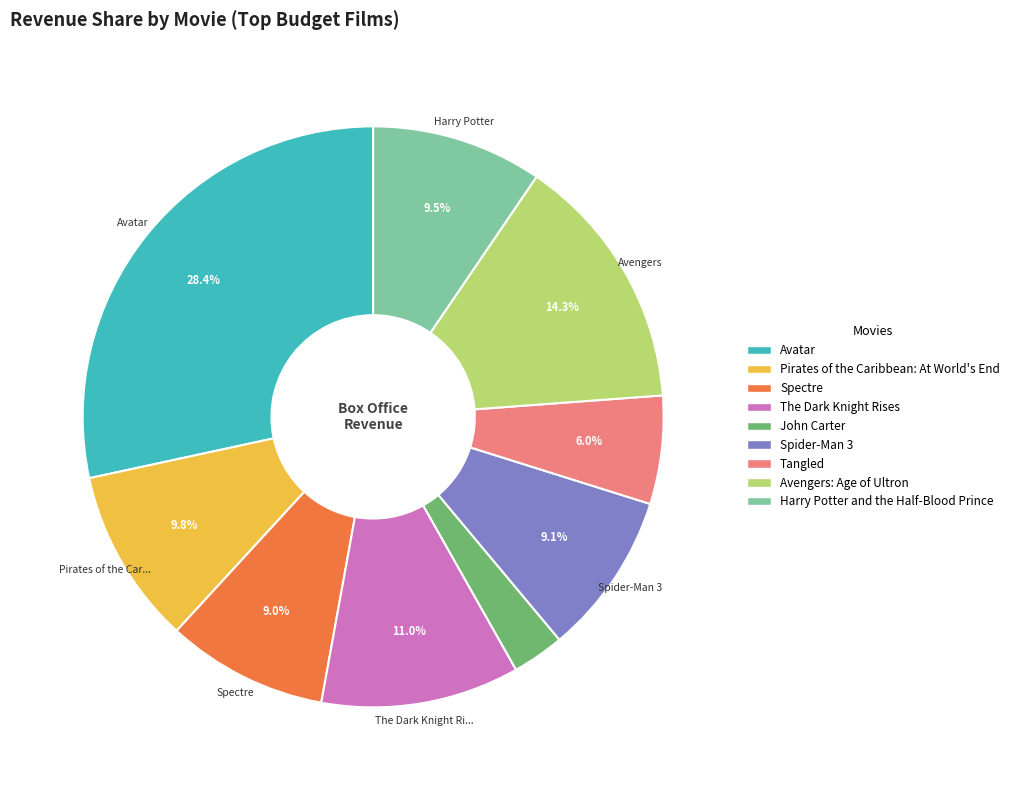

Which category has the biggest portion of the pie?

Avatar